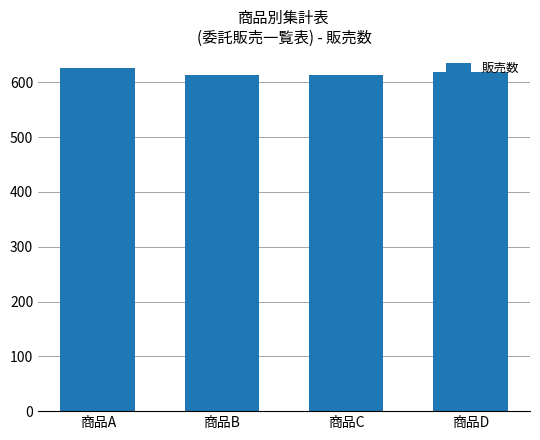

What value does the data have at 商品B?

613